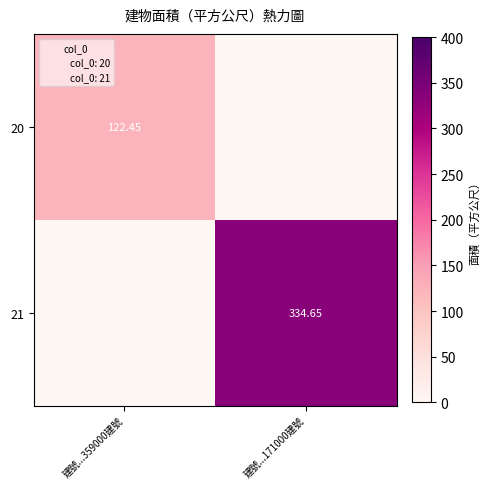

Which series has the largest range (max minus min)?

21